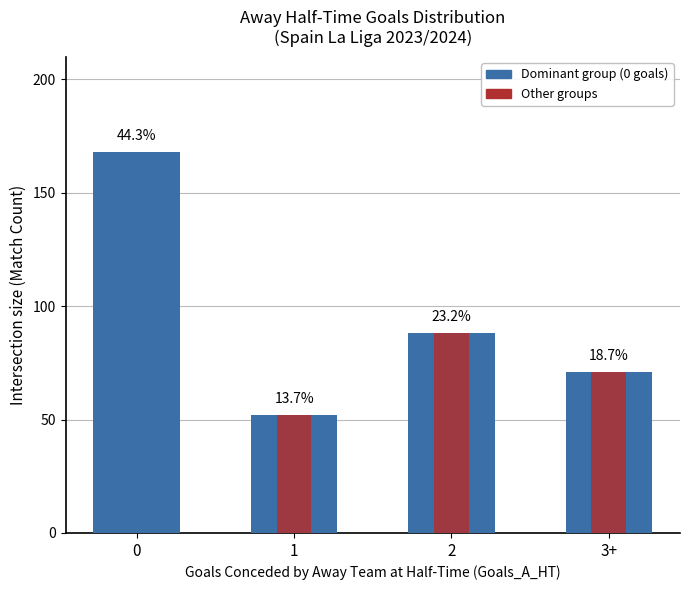

Does the chart contain stacked bars?

No